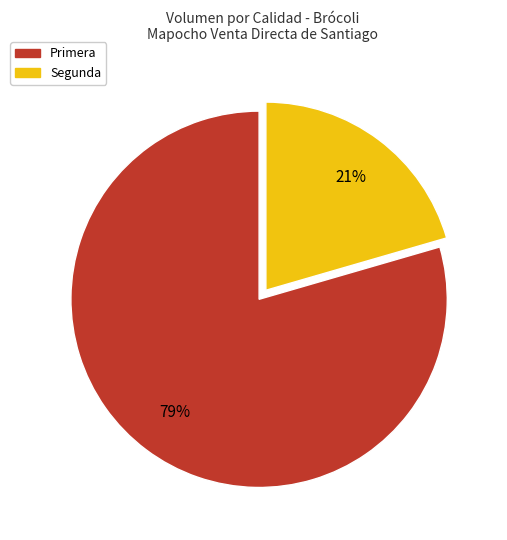

Which category accounts for the majority?

Primera